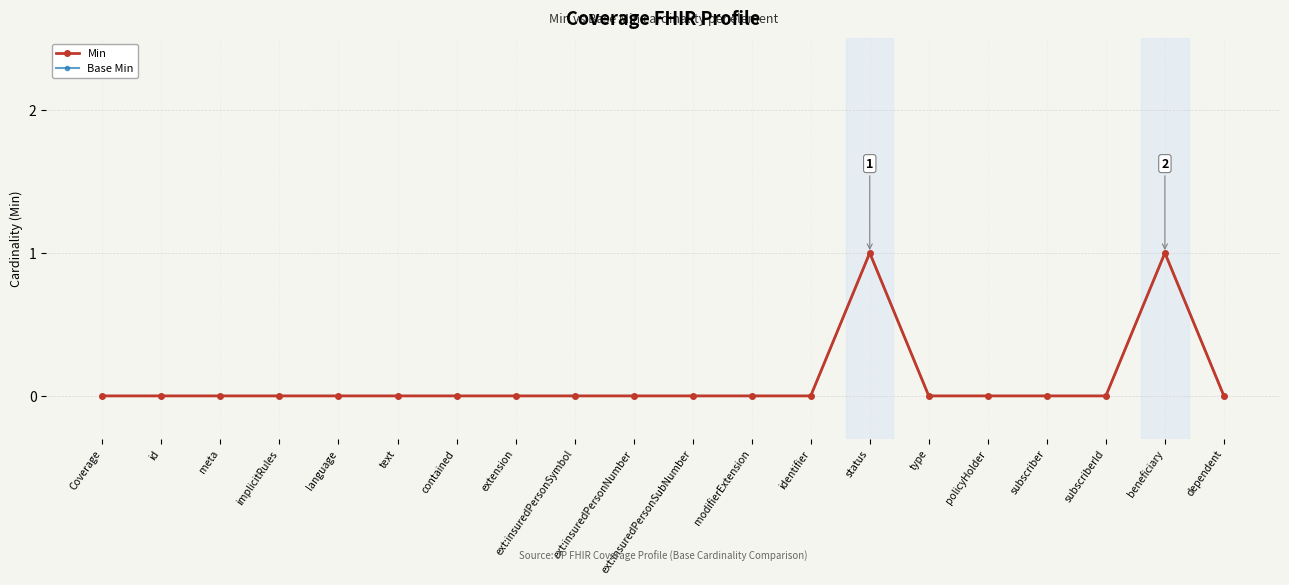

At which category does the chart reach its peak across all series?

status